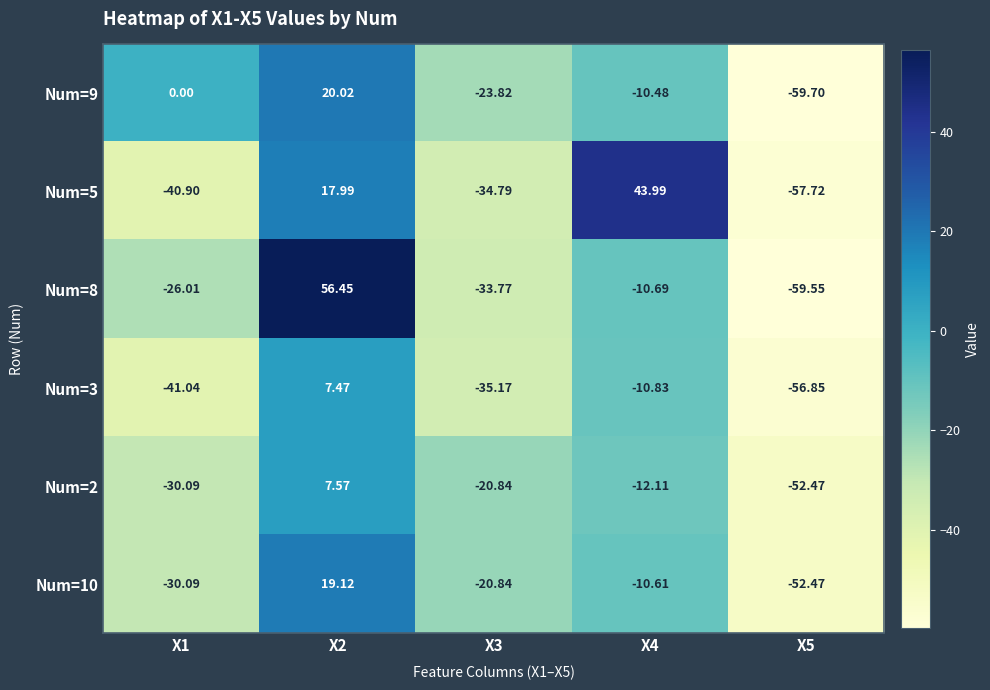

Which series has the largest total across all categories?

Num=5